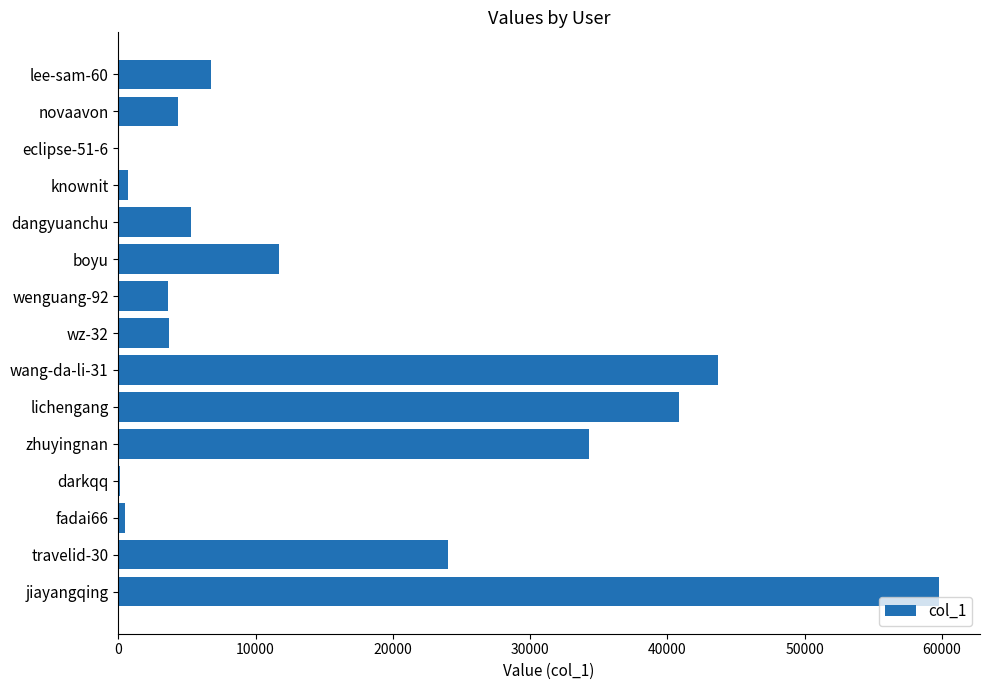

Where is the data nearest to the value 29928?

zhuyingnan